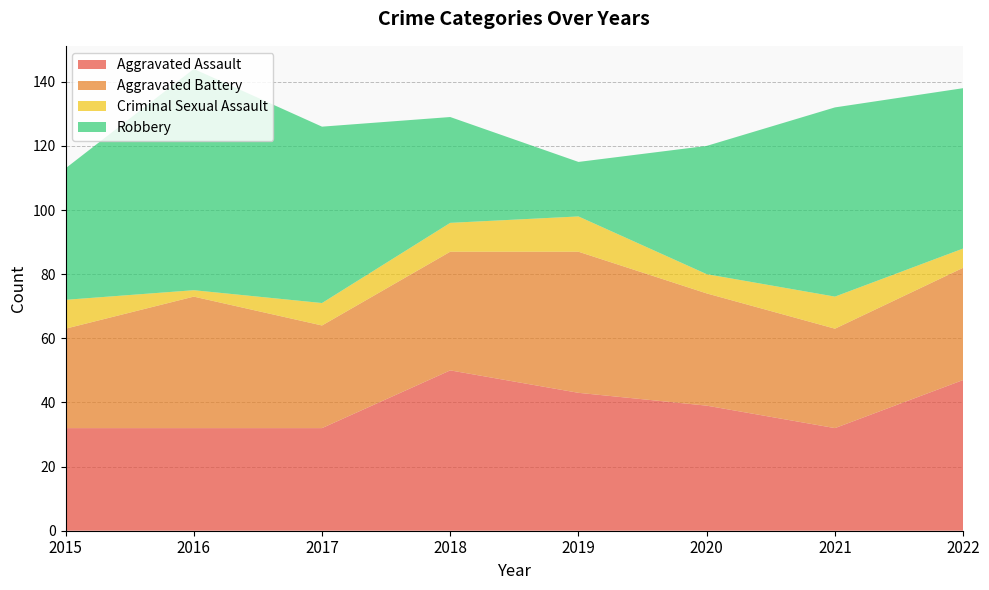

Reading left to right, list all the values displayed in this chart.

Aggravated Assault: 32	32	32	50	43	39	32	47
Aggravated Battery: 31	41	32	37	44	35	31	35
Criminal Sexual Assault: 9	2	7	9	11	6	10	6
Robbery: 41	69	55	33	17	40	59	50